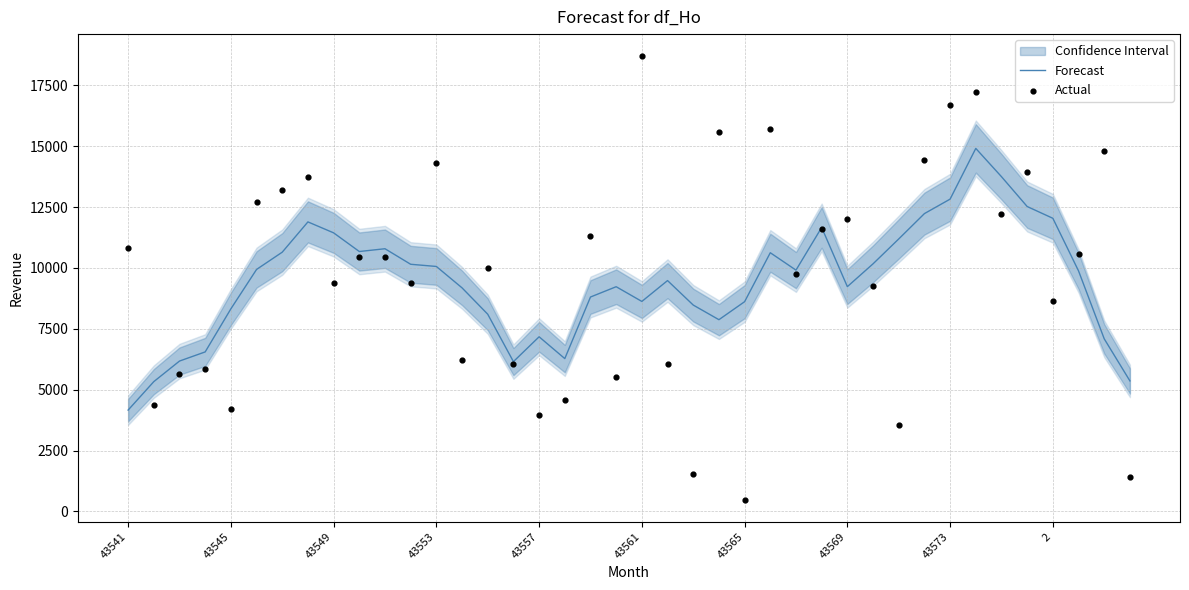

Which series reaches the minimum Y coordinate?

Actual